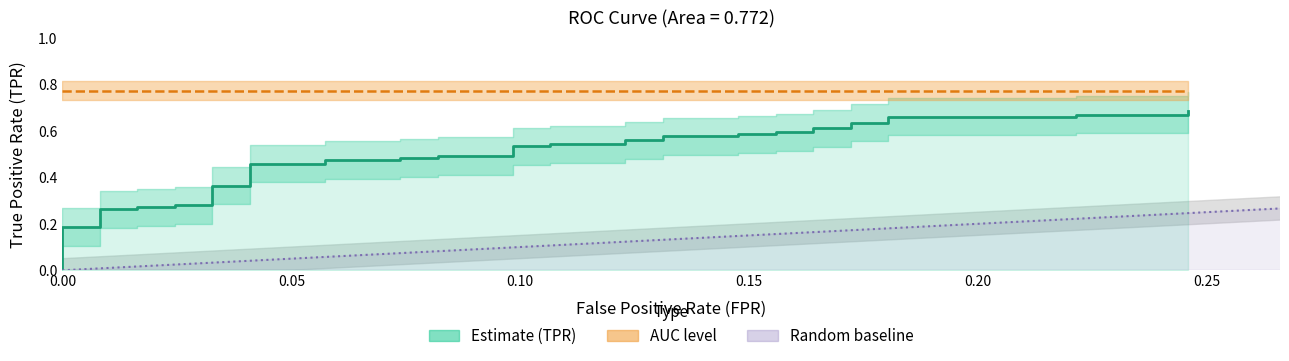

Does the chart have visible grid lines?

No